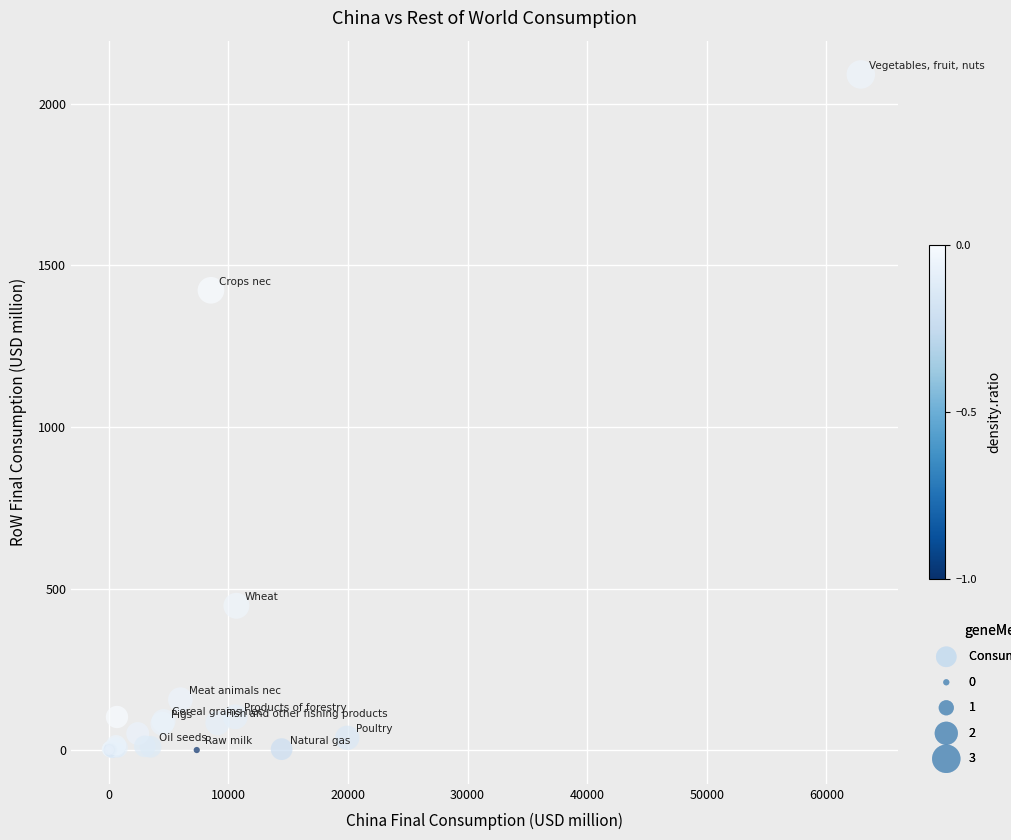

What Y value in the scatter plot is closest to 1045?

1423.2